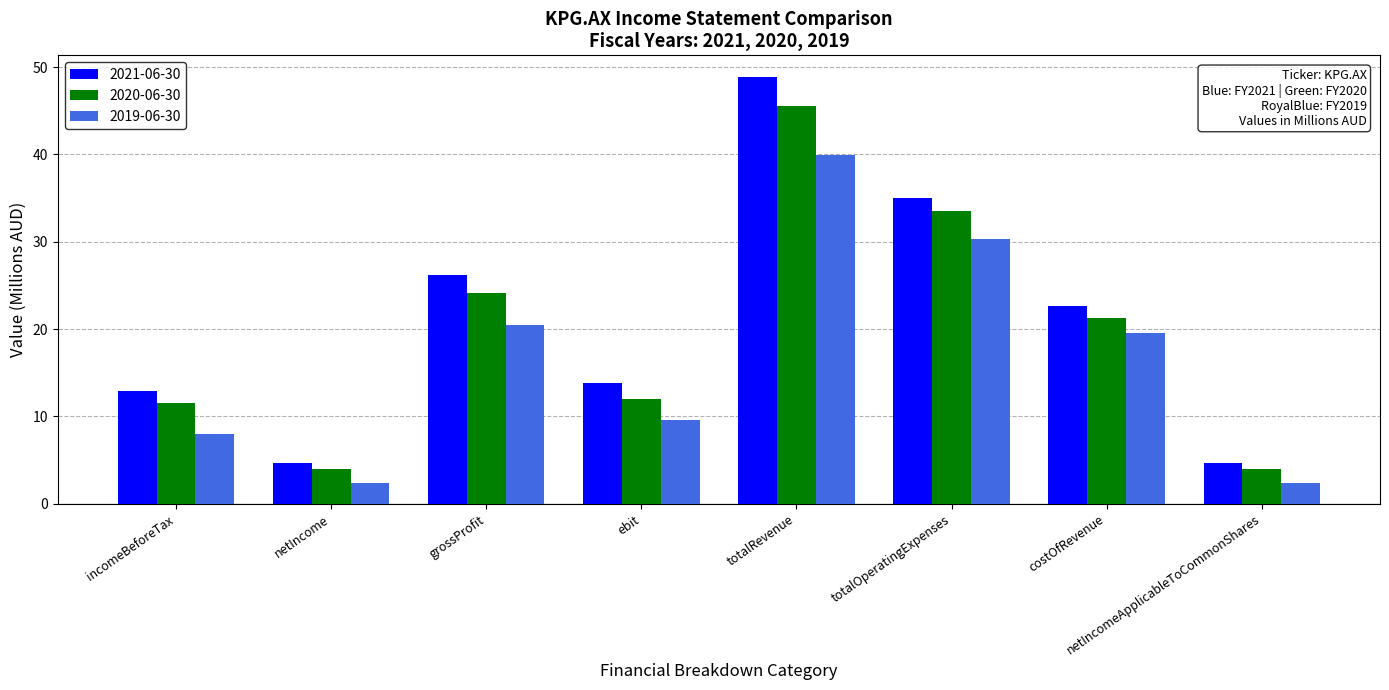

What is the sum of all 2020-06-30 values?

156.1